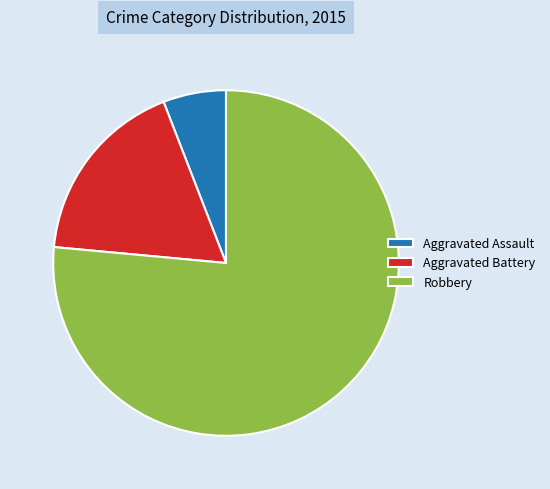

What is the largest slice in the pie chart?

Robbery